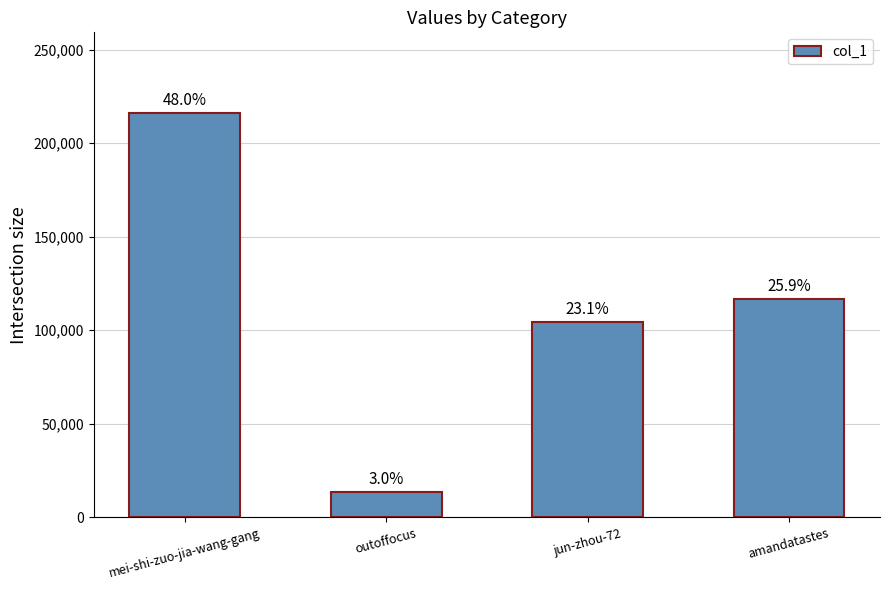

What is the difference between the second highest and second lowest values?

12394